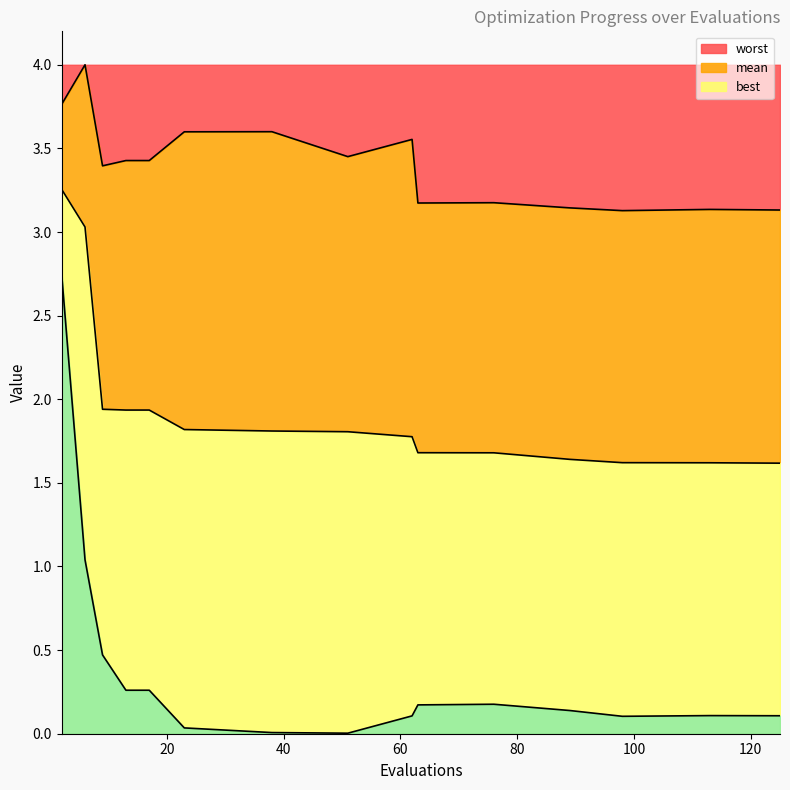

True or false: worst and best intersect in this chart.

False